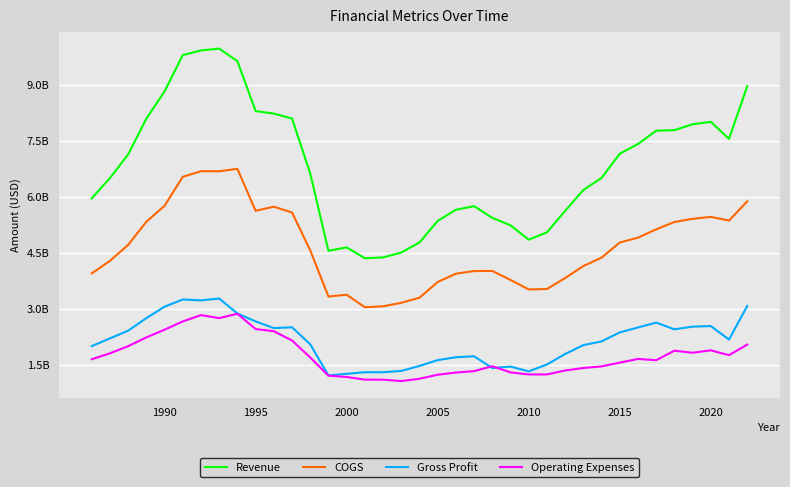

At which category is the sum across all series the highest?

7